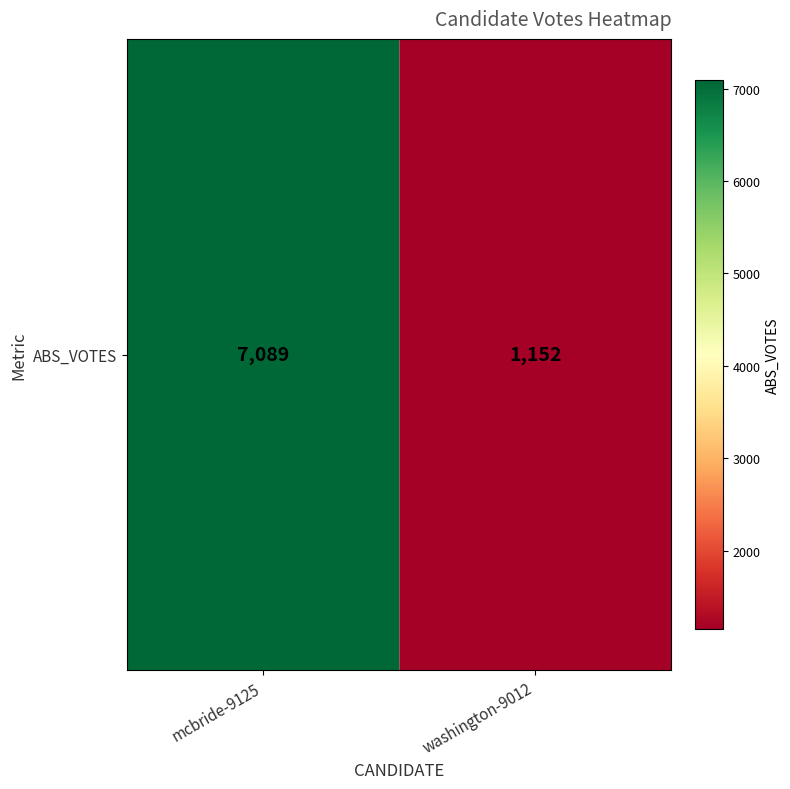

Which label corresponds to the largest value in the chart?

mcbride-9125